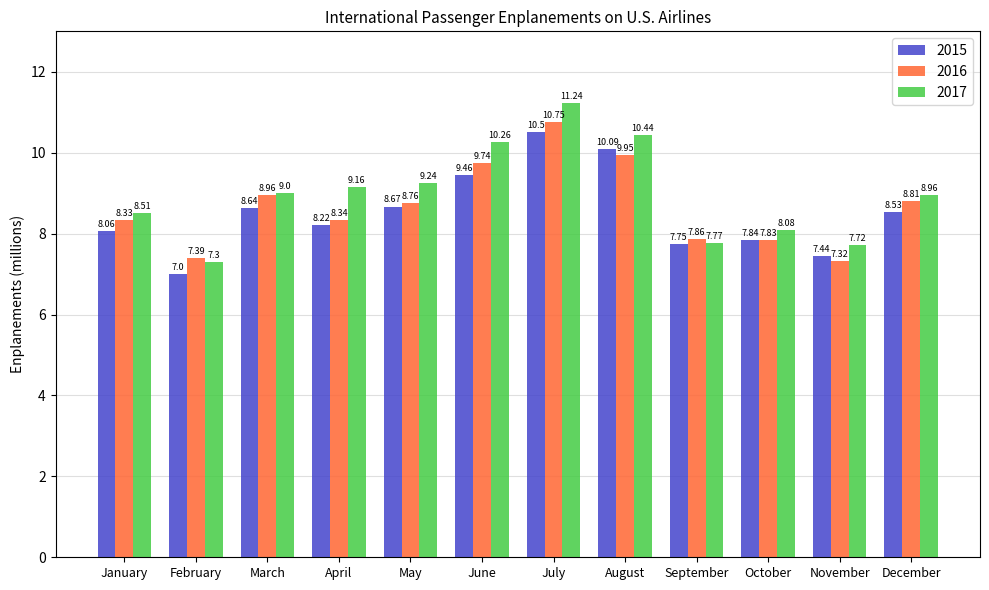

At which label does 2016 reach its minimum?

November